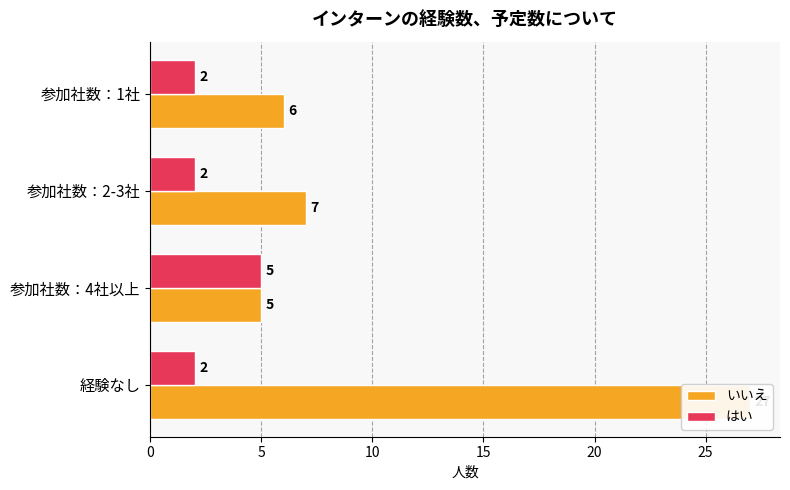

Are the bars horizontal?

Yes